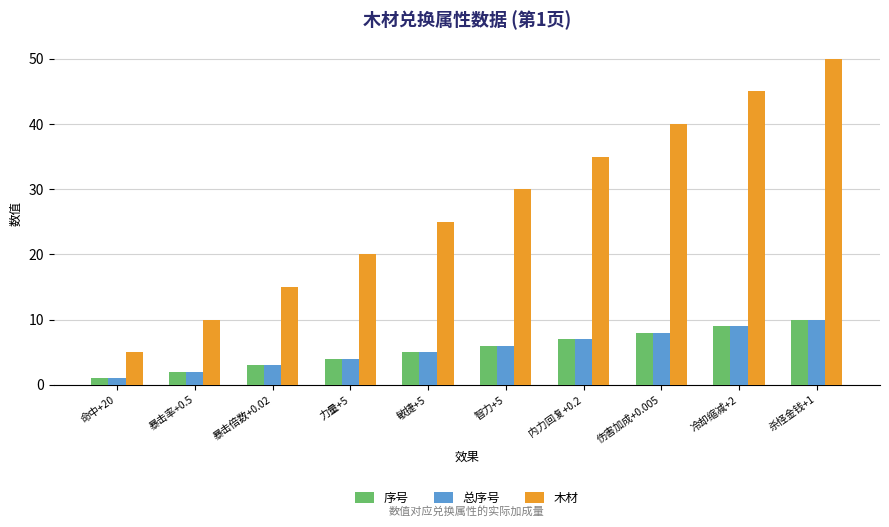

What are all the series names shown in the legend?

序号, 总序号, 木材